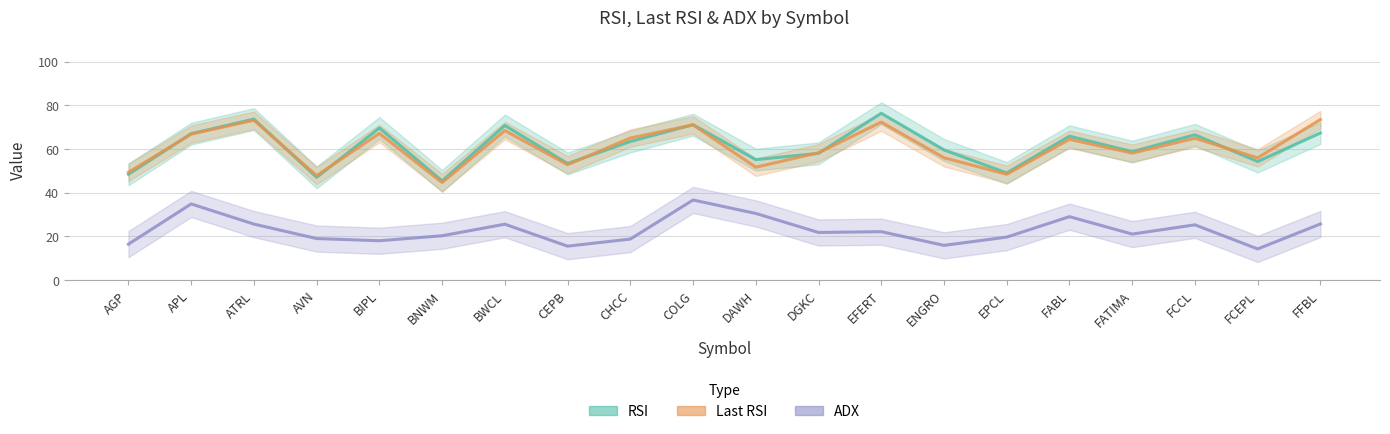

What are all the series names shown in the legend?

RSI, Last RSI, ADX